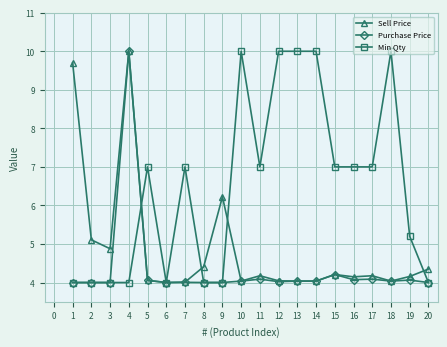

At which category is the sum across all series the highest?

4